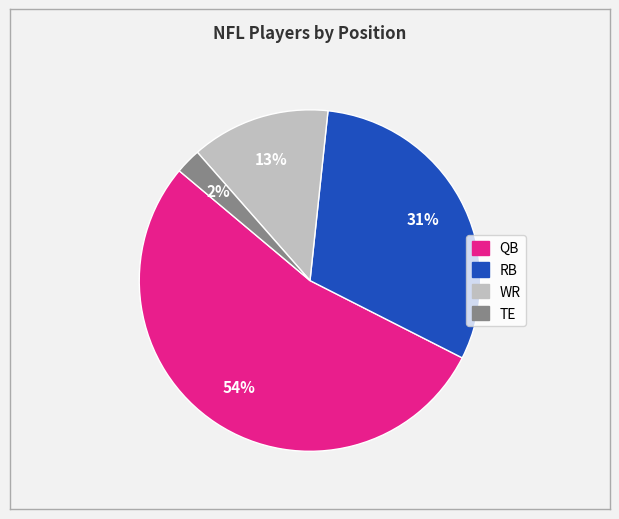

Is there a majority slice in this chart?

Yes